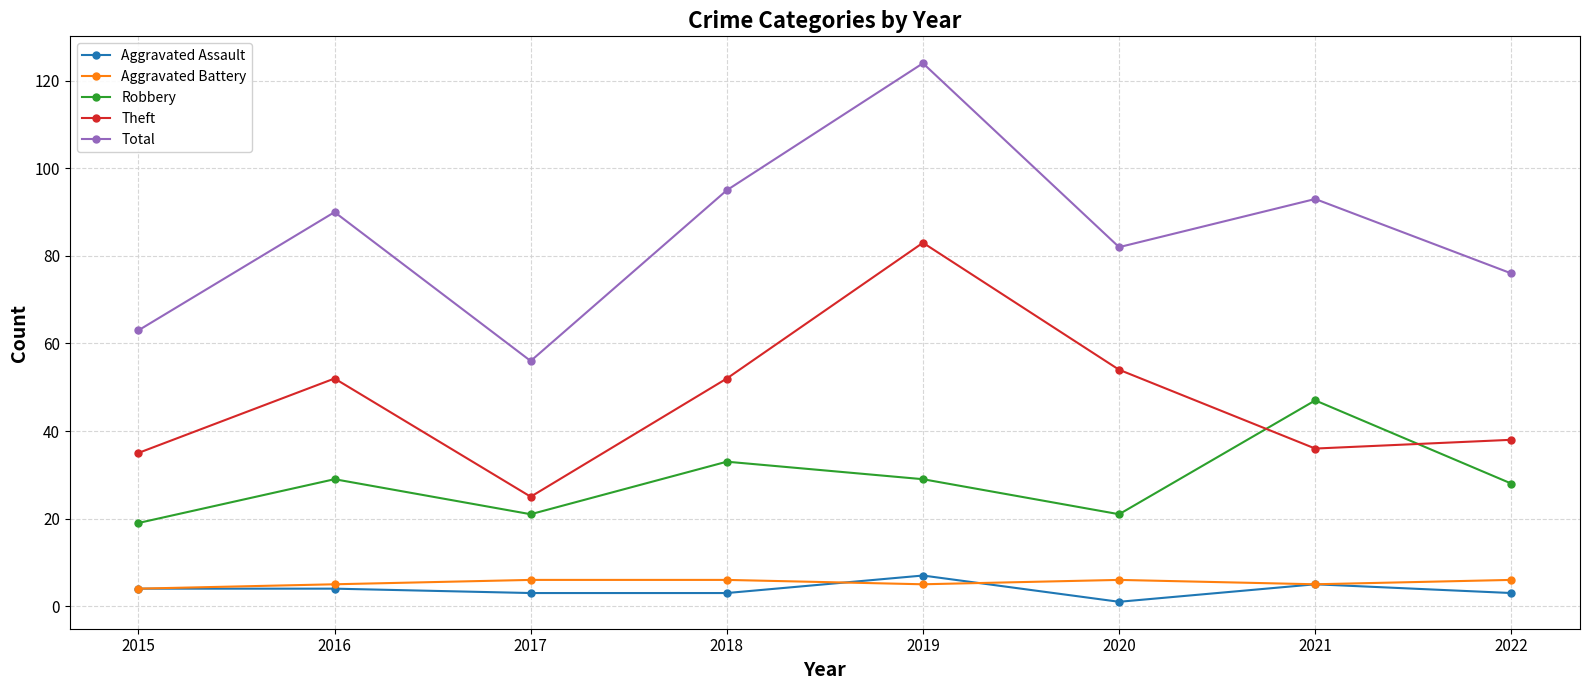

The Theft series shows 25 at 2017. True or false?

True